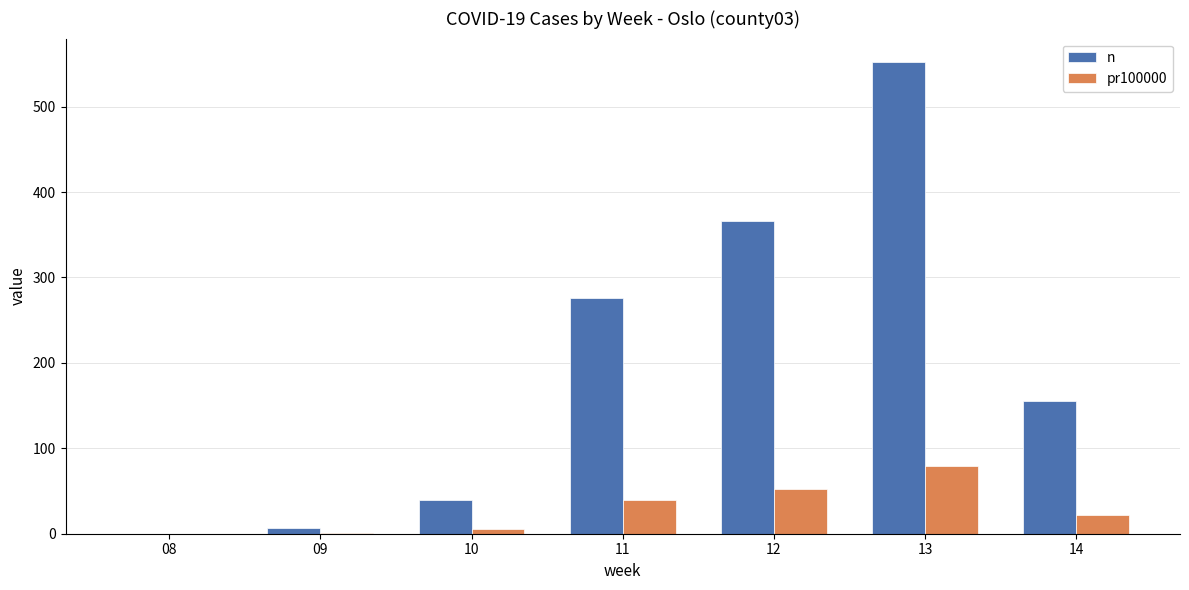

Which category has the highest value across all series?

13